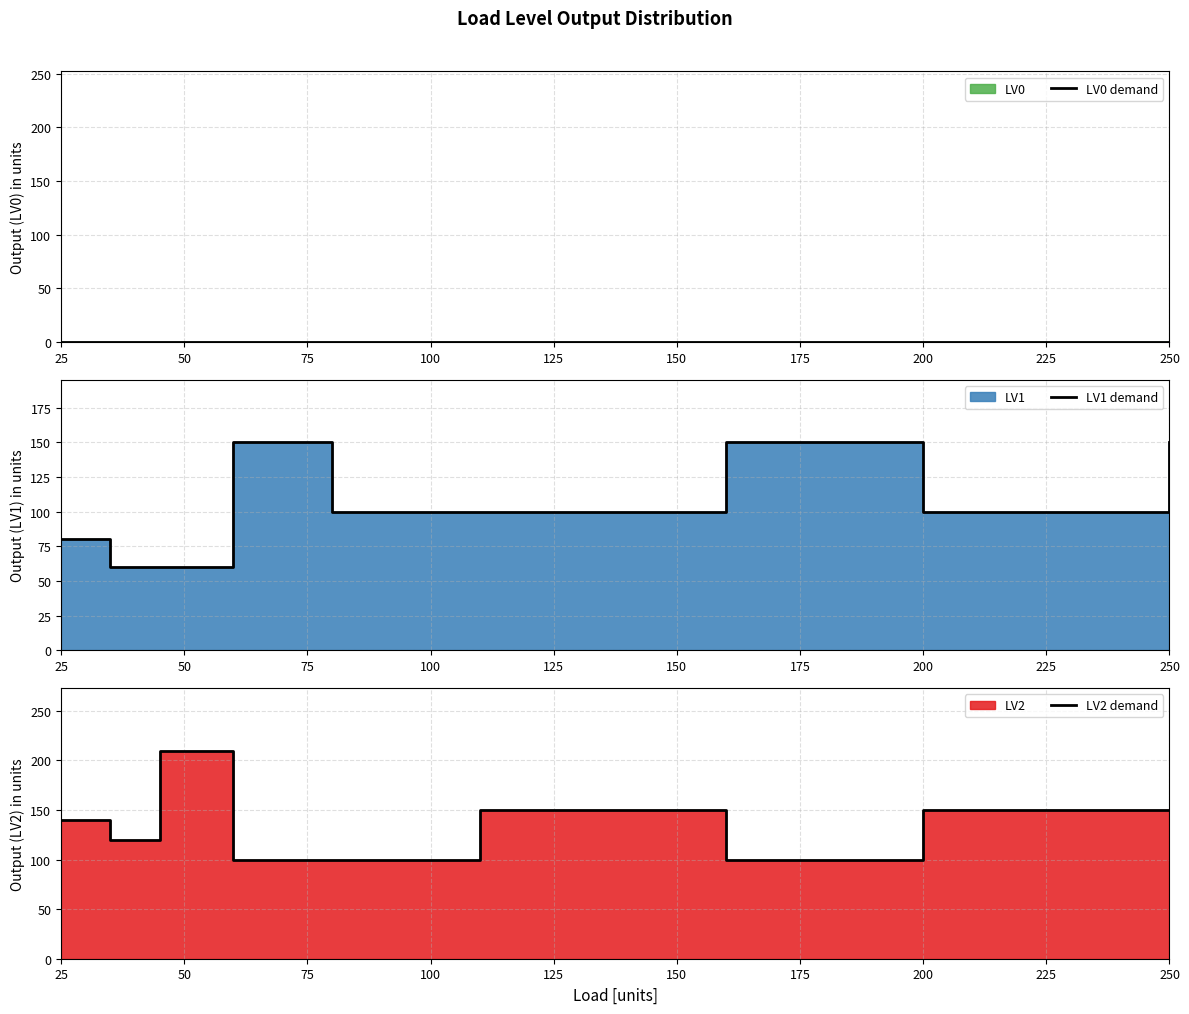

Where is LV2 demand nearest to the value 155?

150